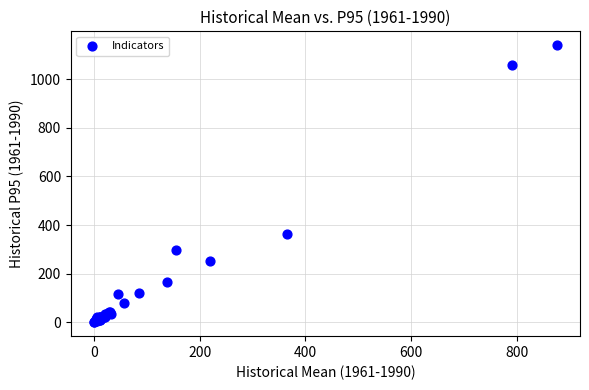

What Y value in the scatter plot is closest to 570?

364.4